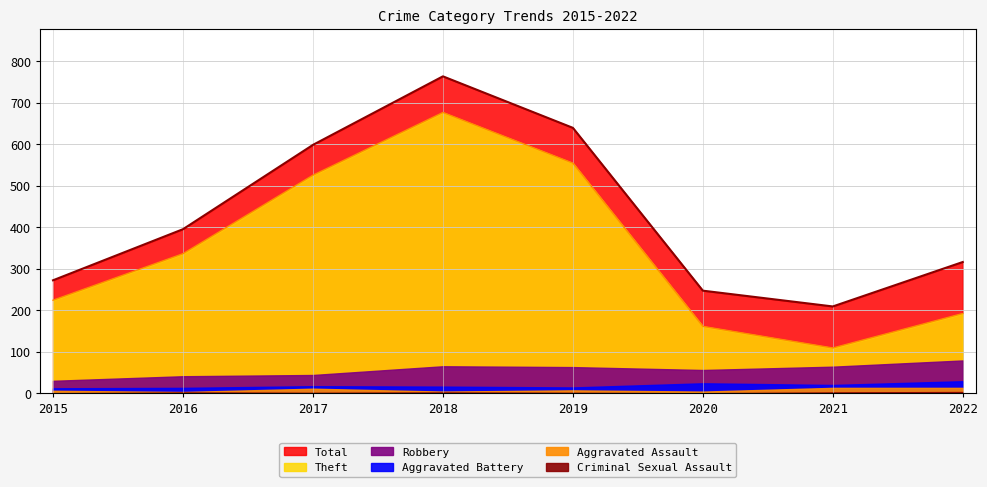

What is the total value across all series at 2020?

492